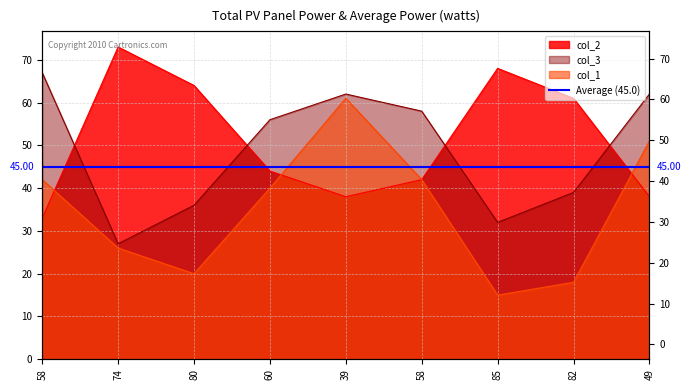

What is the difference between the maximum and minimum values in the col_2 series?

40